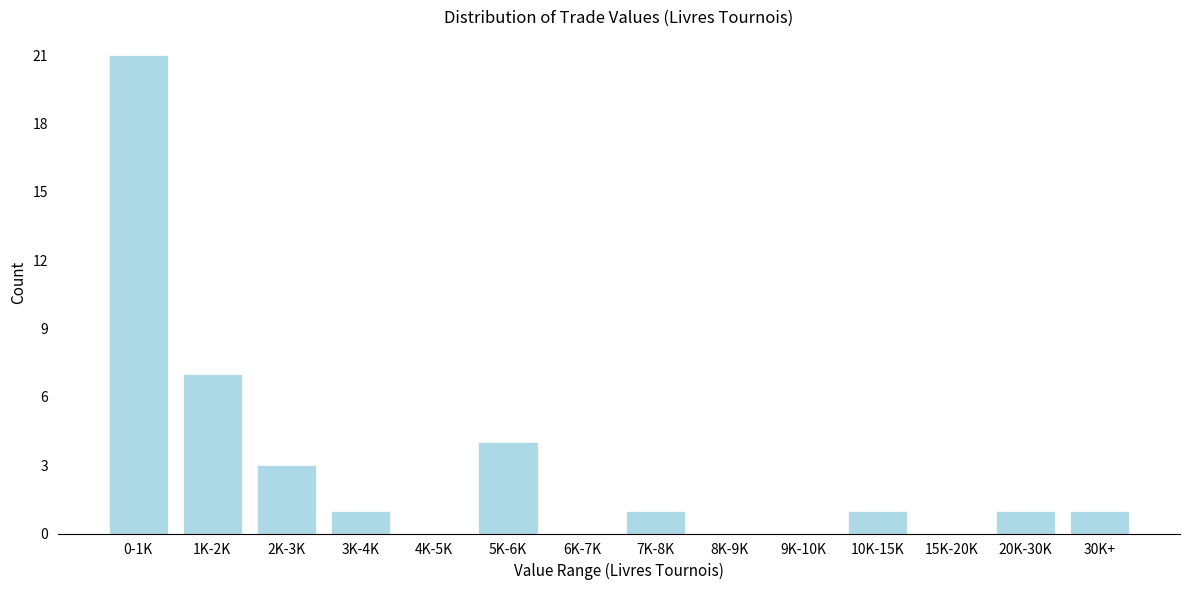

Reading left to right, transcribe all the data shown in this chart.

0-1K=21	1K-2K=7	2K-3K=3	3K-4K=1	4K-5K=0	5K-6K=4	6K-7K=0	7K-8K=1	8K-9K=0	9K-10K=0	10K-15K=1	15K-20K=0	20K-30K=1	30K+=1